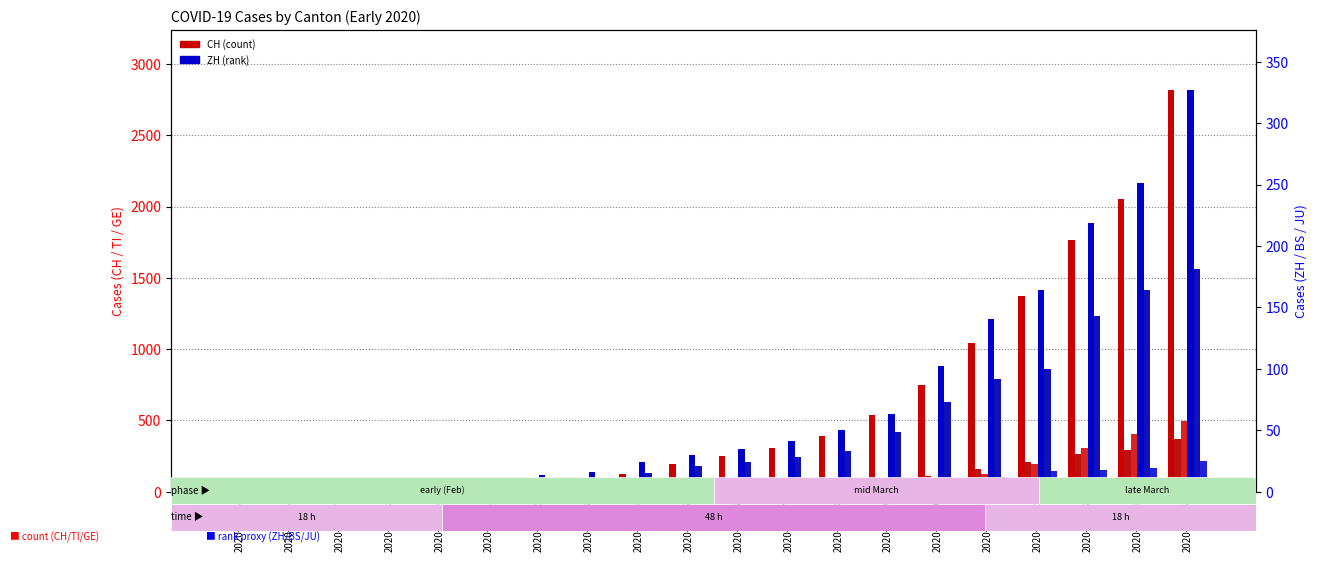

How many data points in BS are above 24?

9